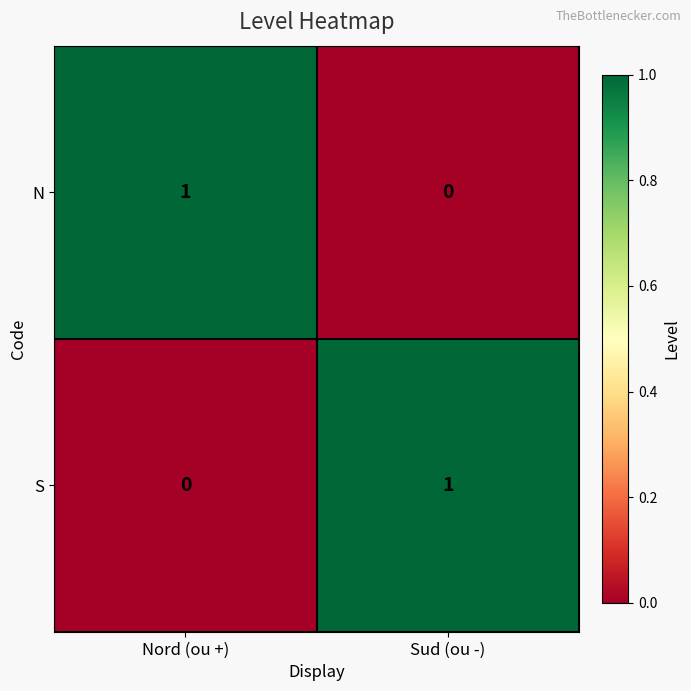

What is the total value across all series at Nord (ou +)?

1